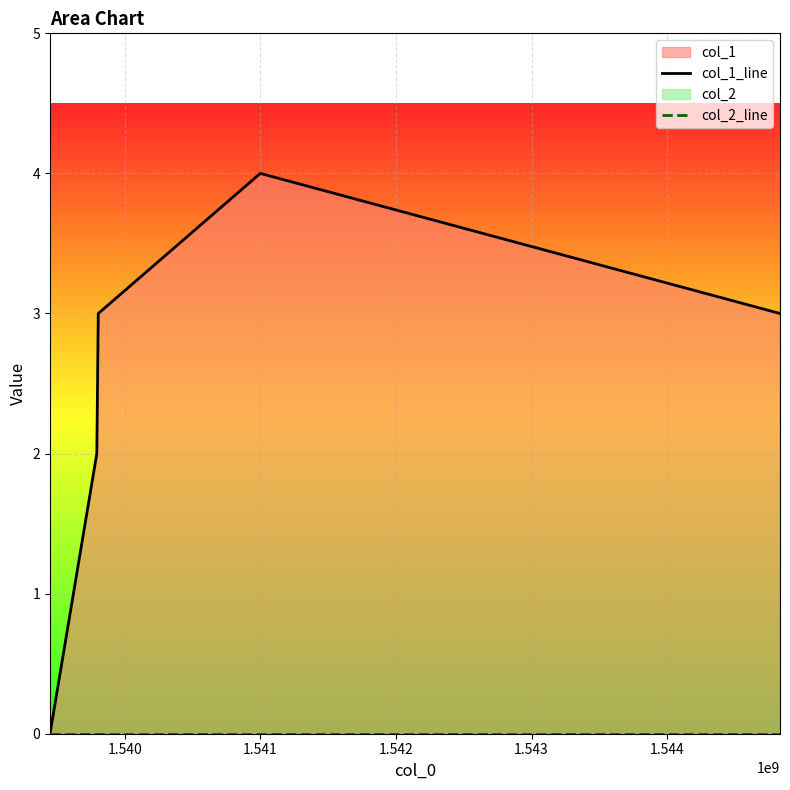

How many col_1_line values are between 2 and 3?

3